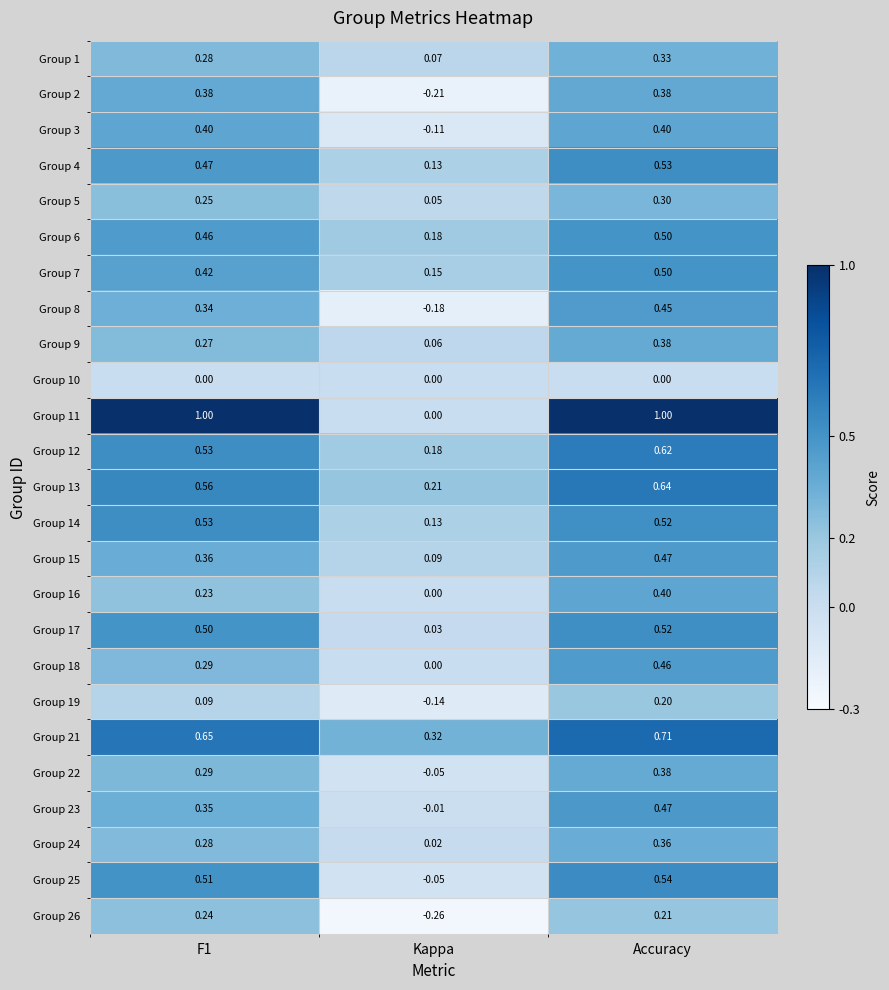

Which category has the lowest value in the Group 1 series?

Kappa